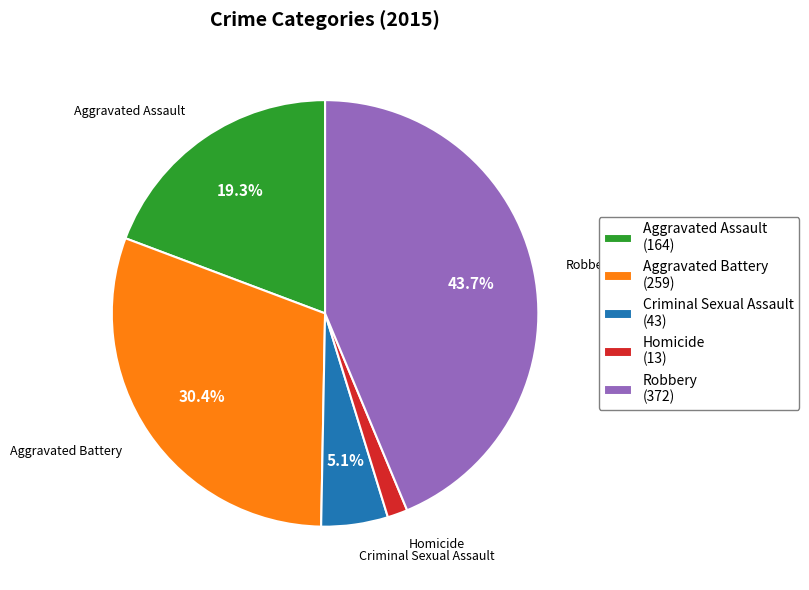

What is the smallest slice in the pie chart?

Homicide